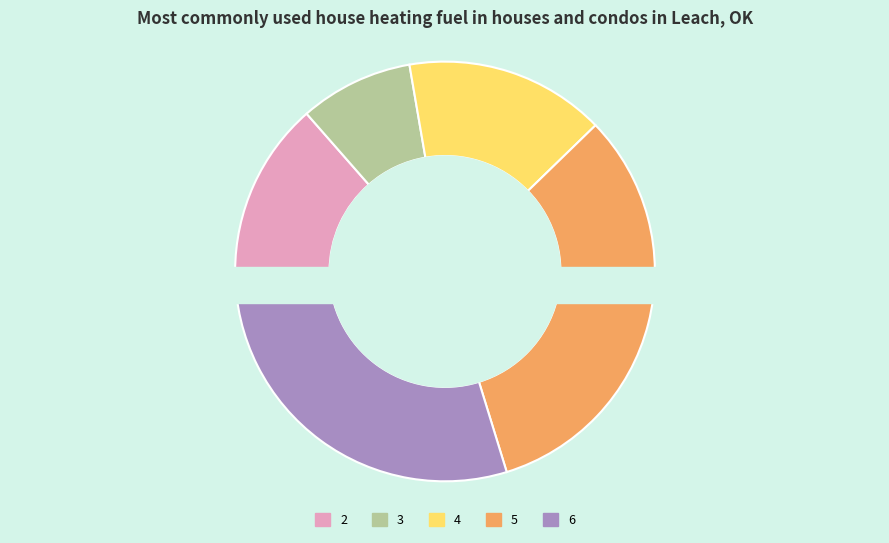

Which slice is the largest?

5